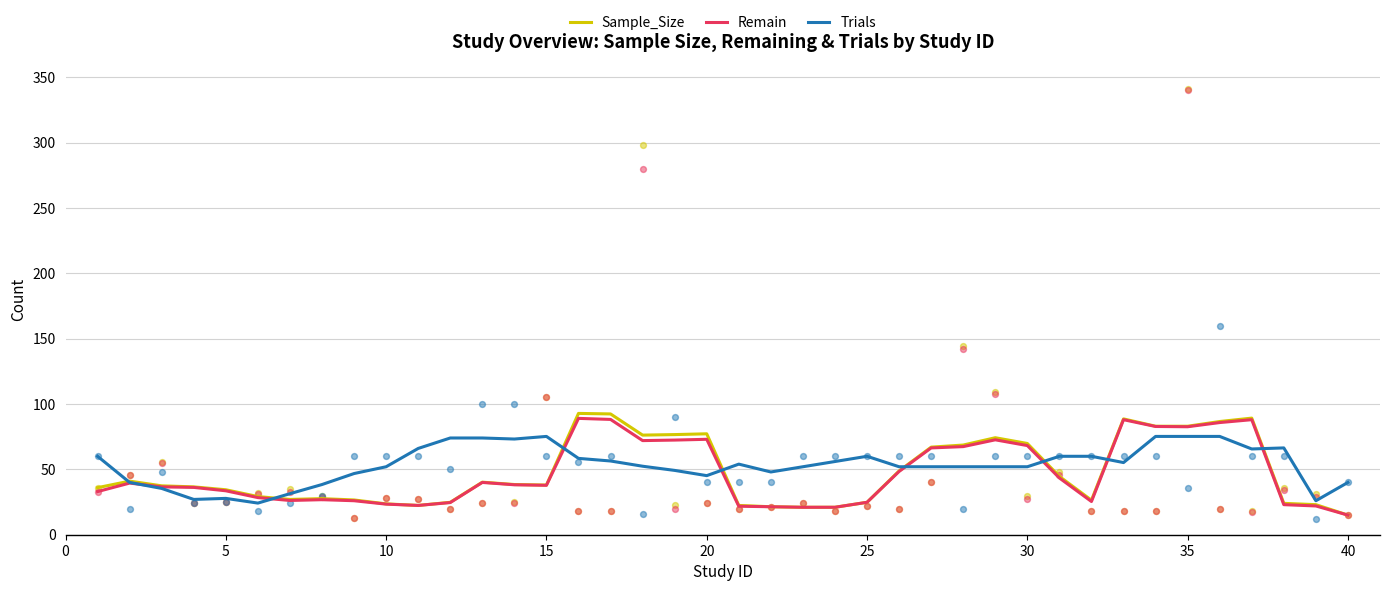

Which series contains the lowest Y value?

Sample_Size